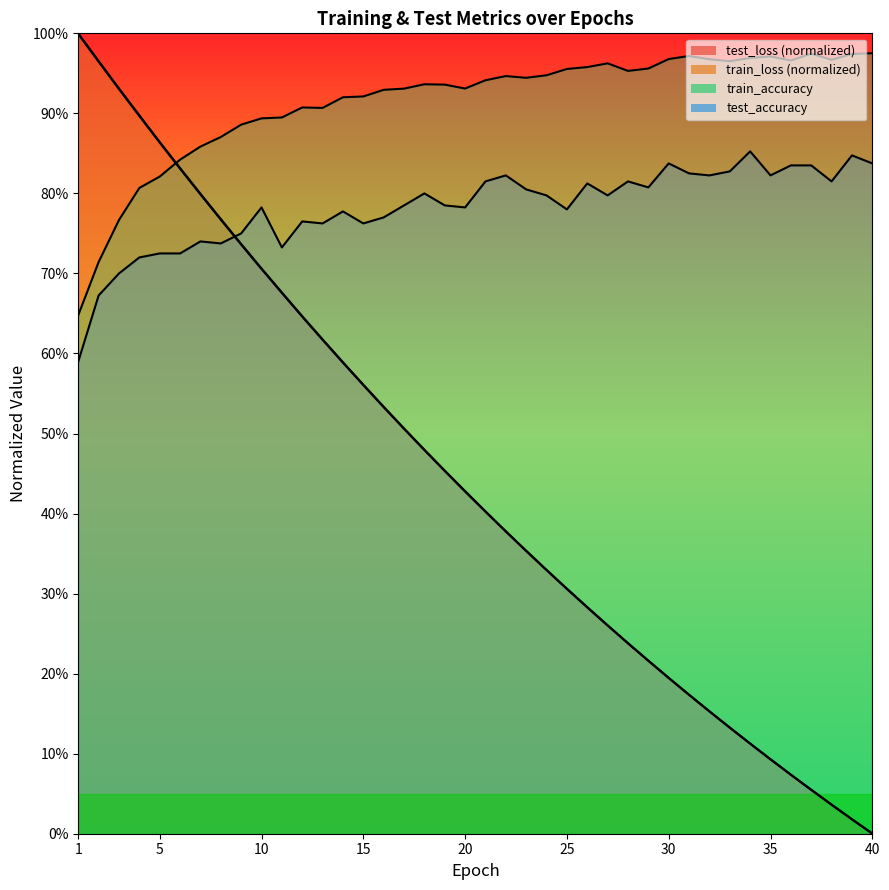

Rank the series by their maximum value, from lowest to highest.

test_accuracy, train_accuracy, train_loss, test_loss